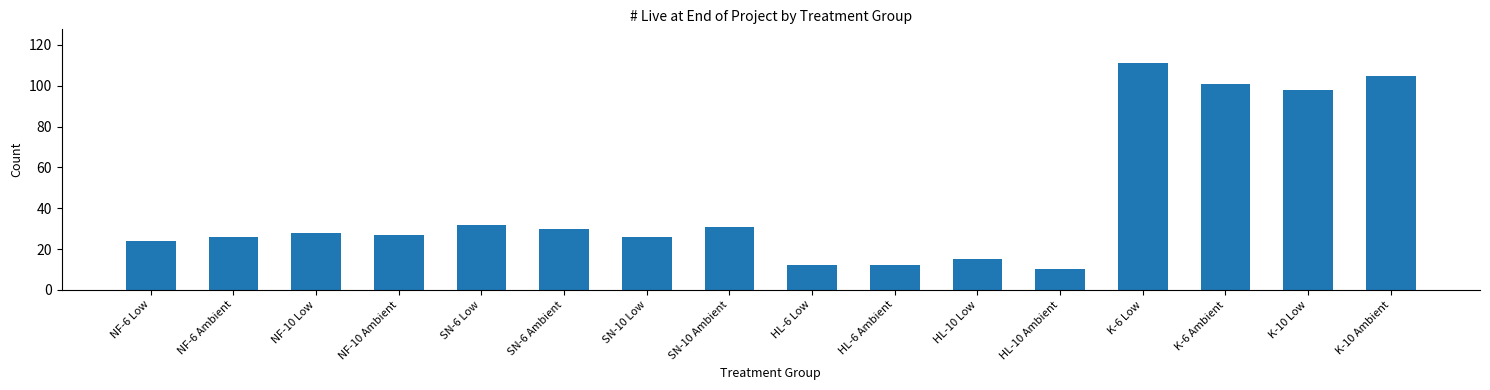

What is the label of the 5th bar from the right?

HL-10 Ambient